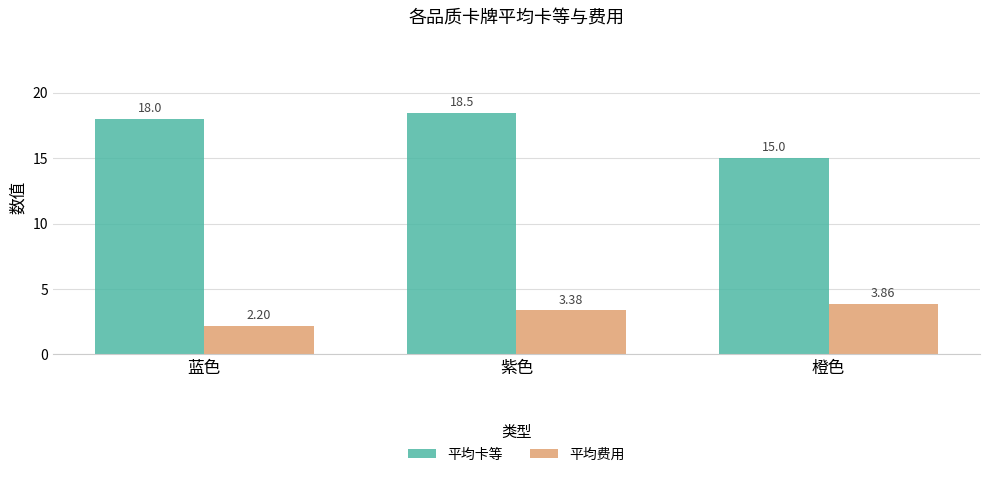

The value of 平均卡等 at 橙色 is 15.0. True or false?

True